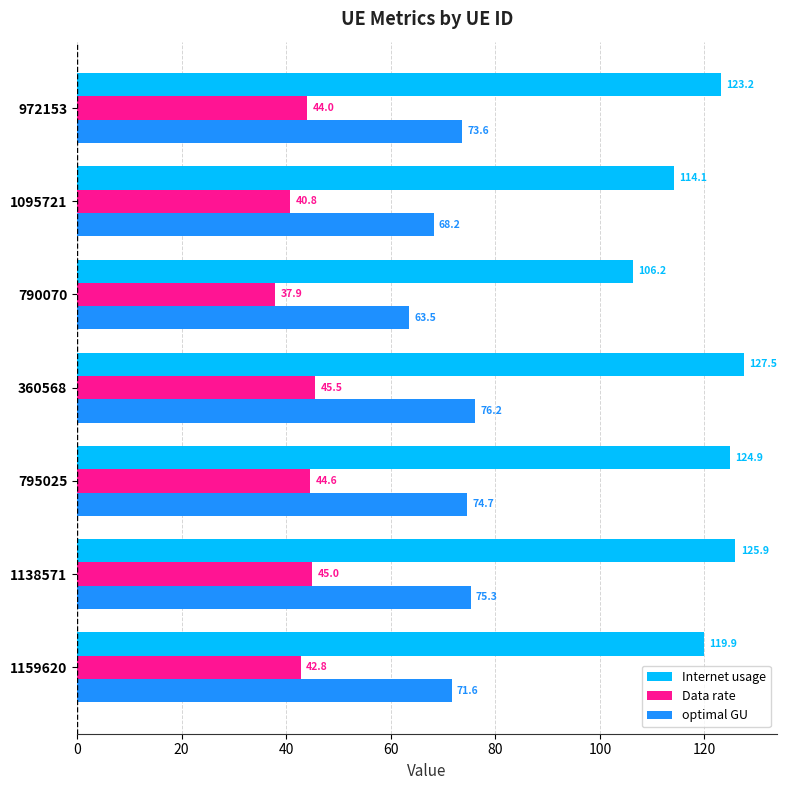

How many data points in optimal GU are above 73?

4